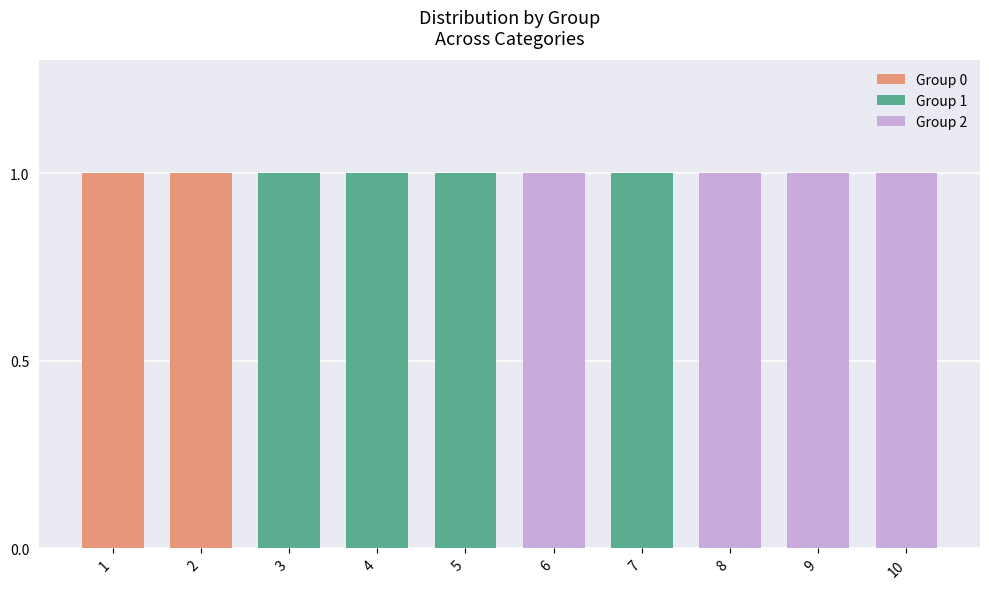

What are all the series names shown in the legend?

0, 1, 2